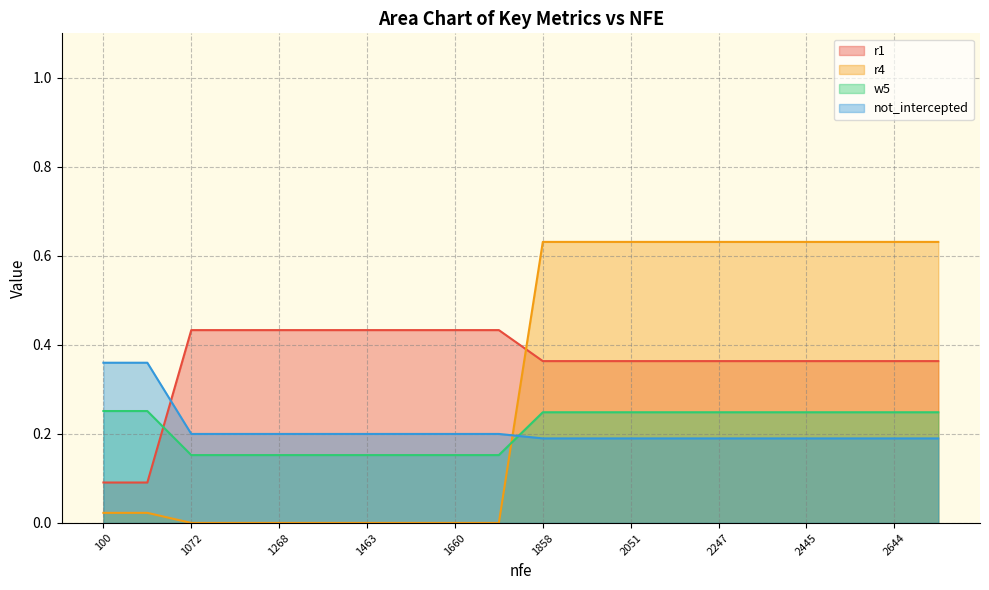

True or false: r1 has a value of 0.1 at 100.

True